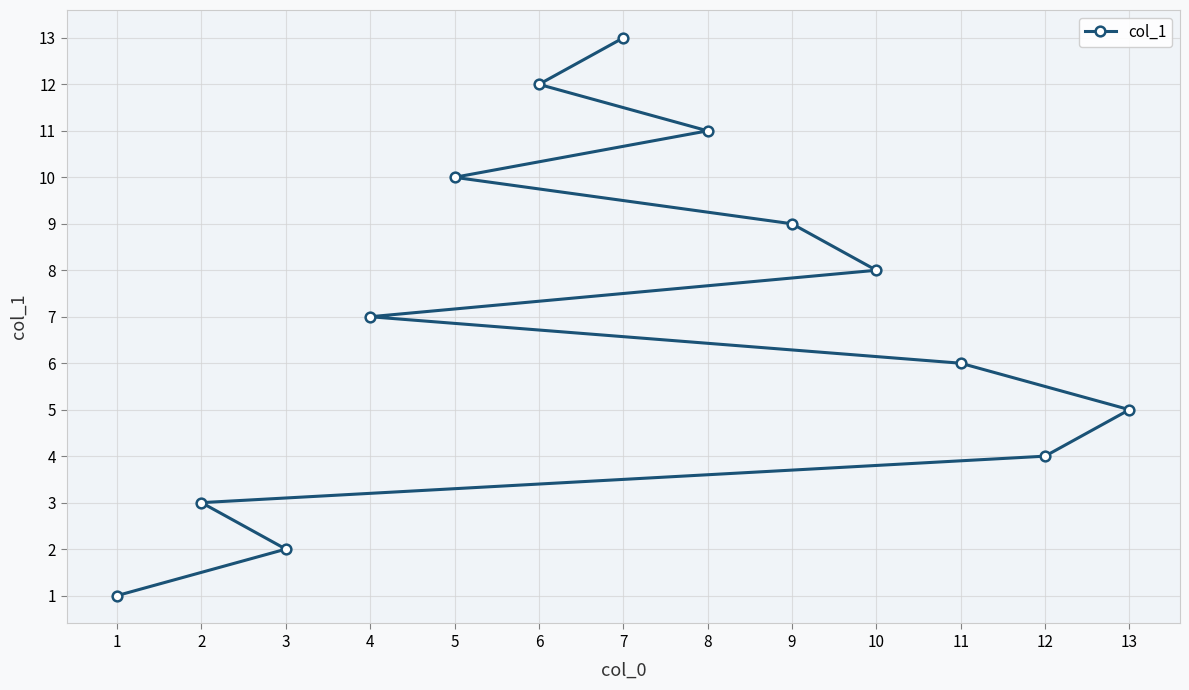

What is the average value?

7